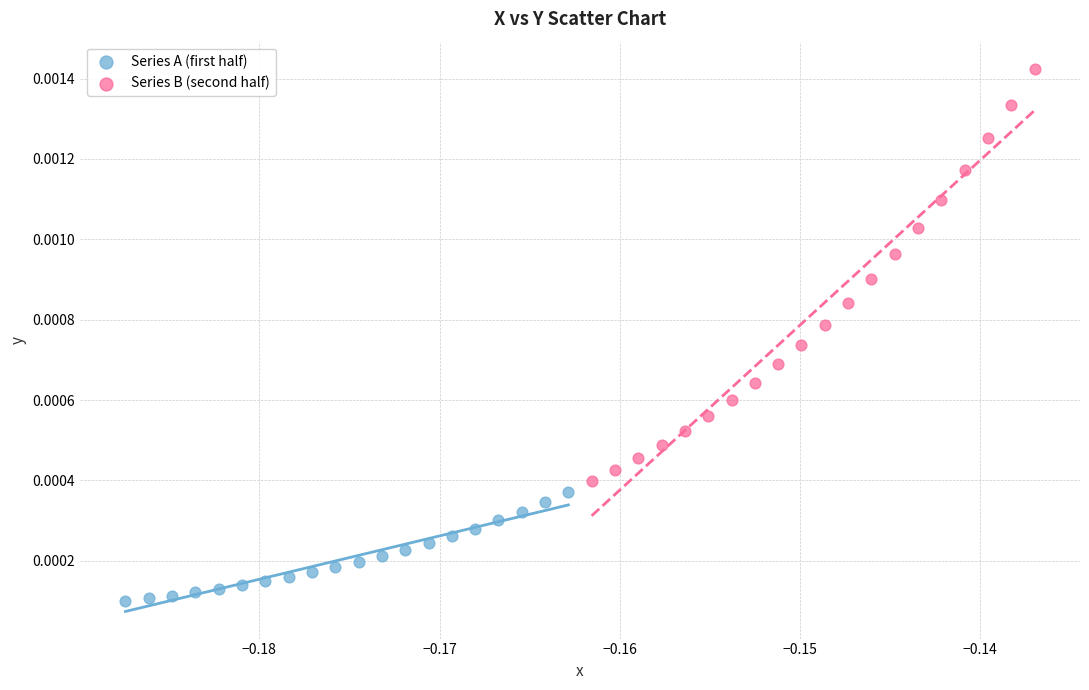

Which series has the largest Y range (max minus min)?

Series B (second half)